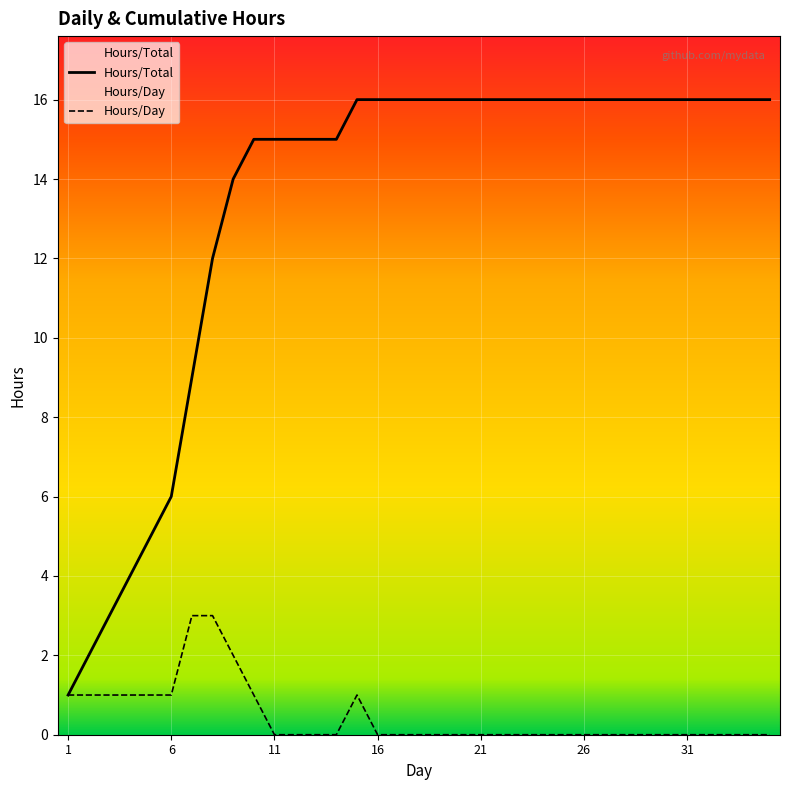

At which label is Hours/Day closest to 1?

1